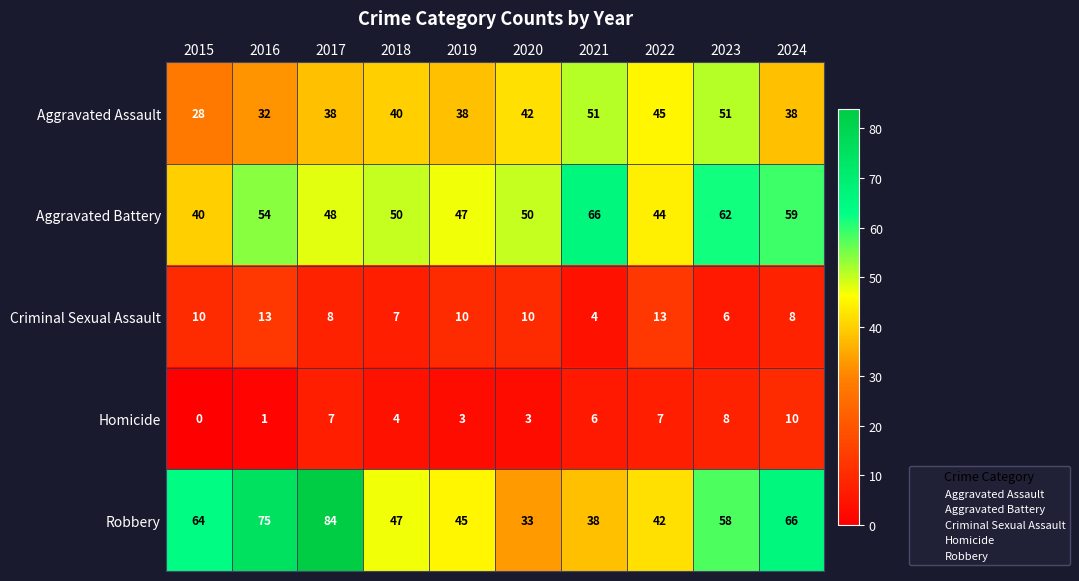

What is the spread (max minus min) of values at 2021?

62